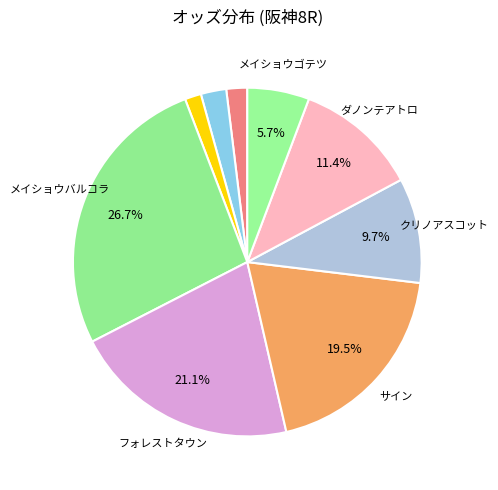

Count the number of slices in the pie.

9